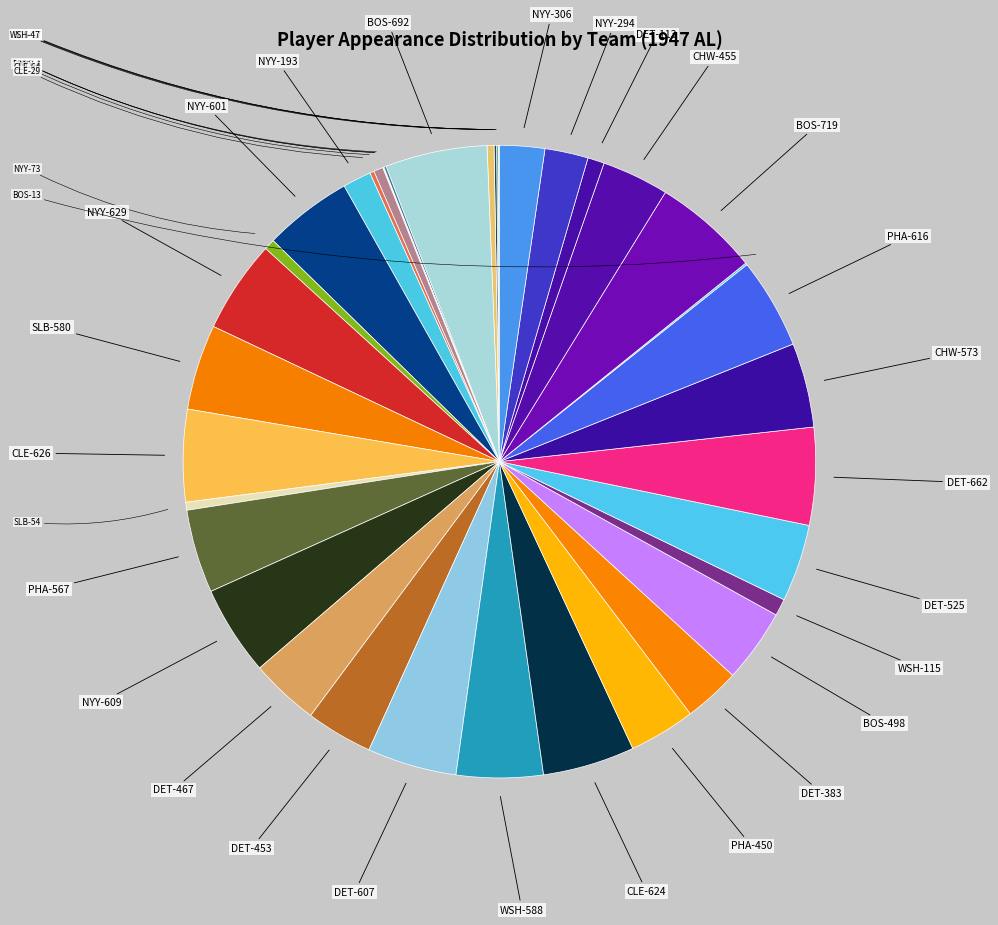

How many slices are in this pie chart?

39